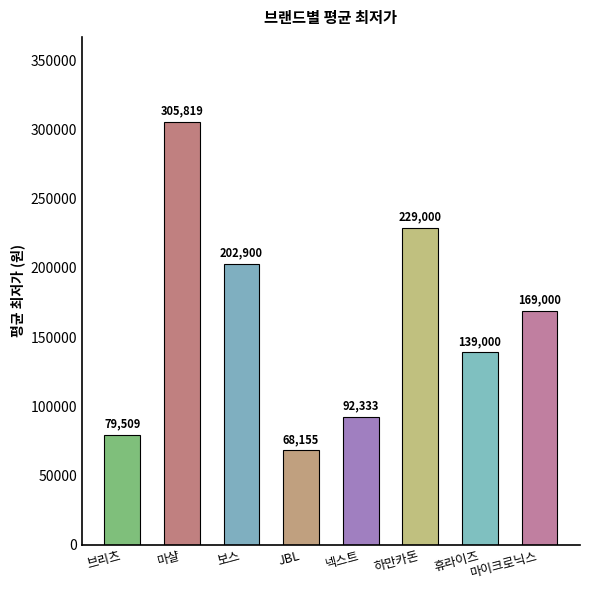

How many distinct data groups are displayed?

1